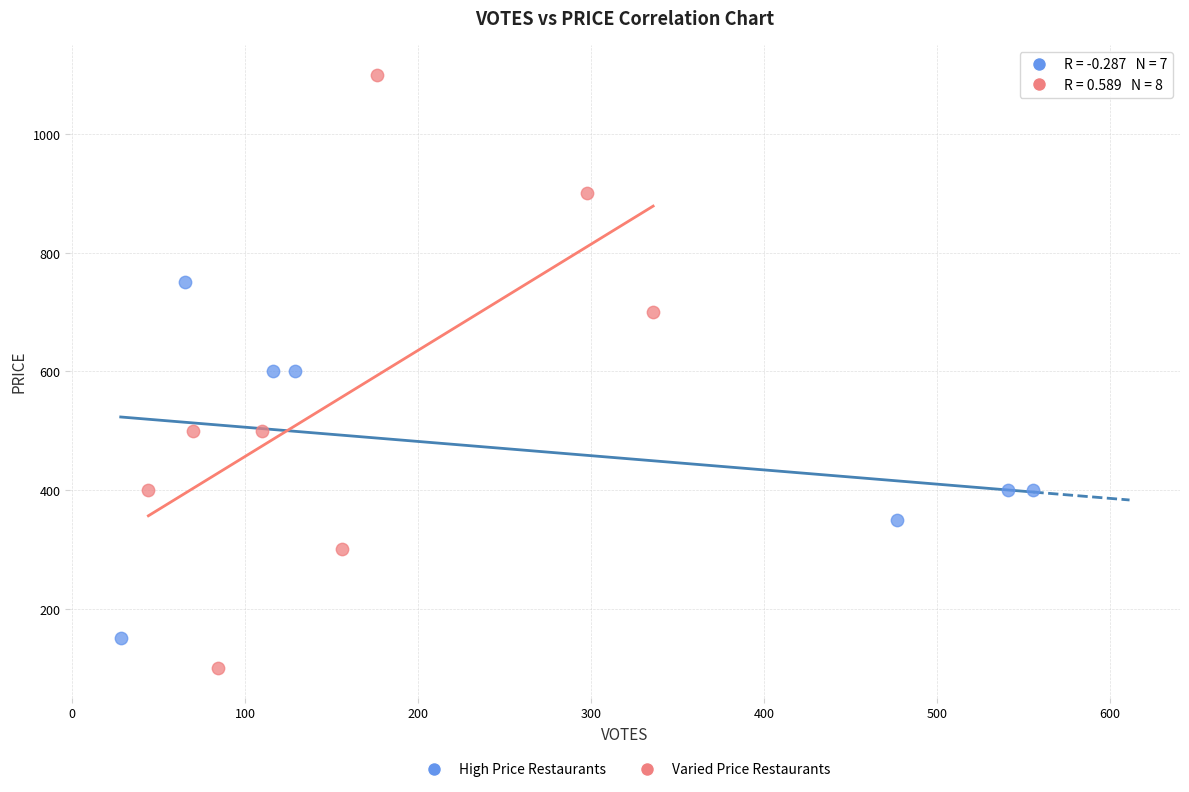

What are all the series names shown in the legend?

High Price Restaurants, Varied Price Restaurants